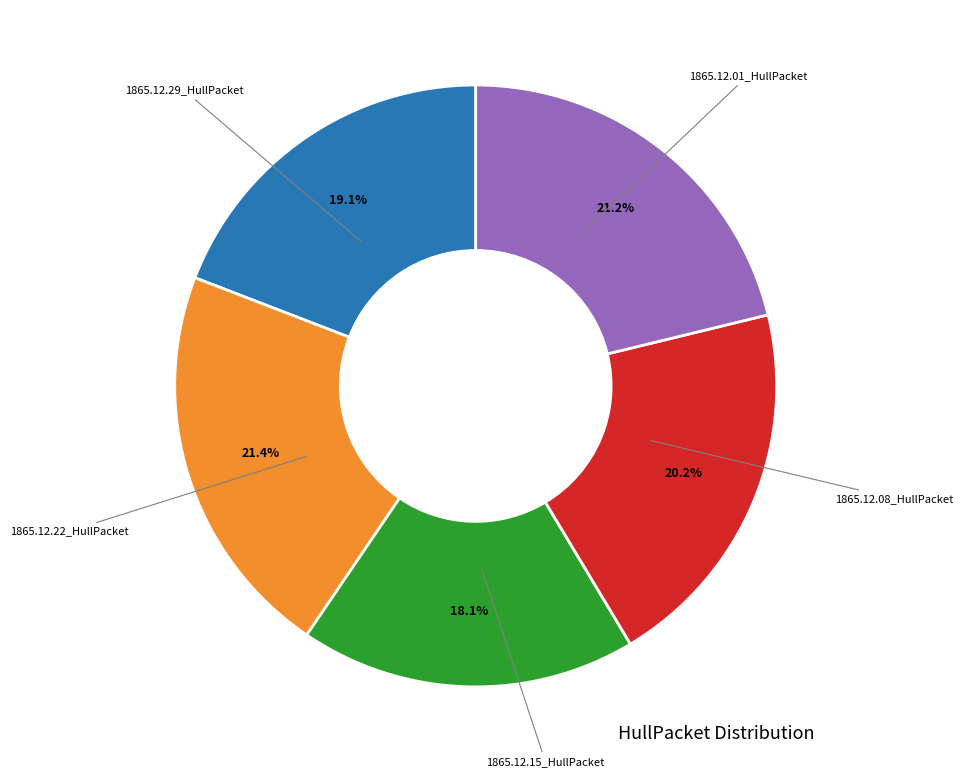

Does any single category account for the majority?

No